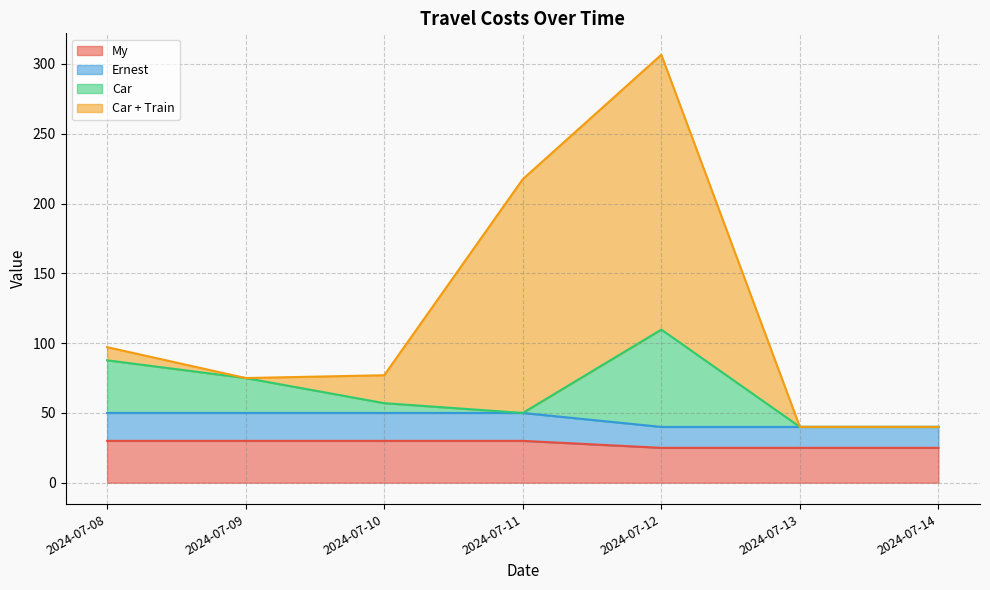

What is the minimum value for My?

25.0